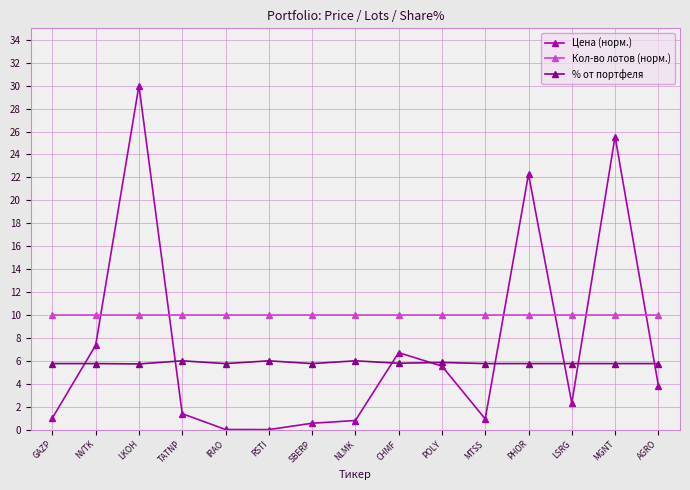

What value does the % от портфеля series have at GAZP?

5.8